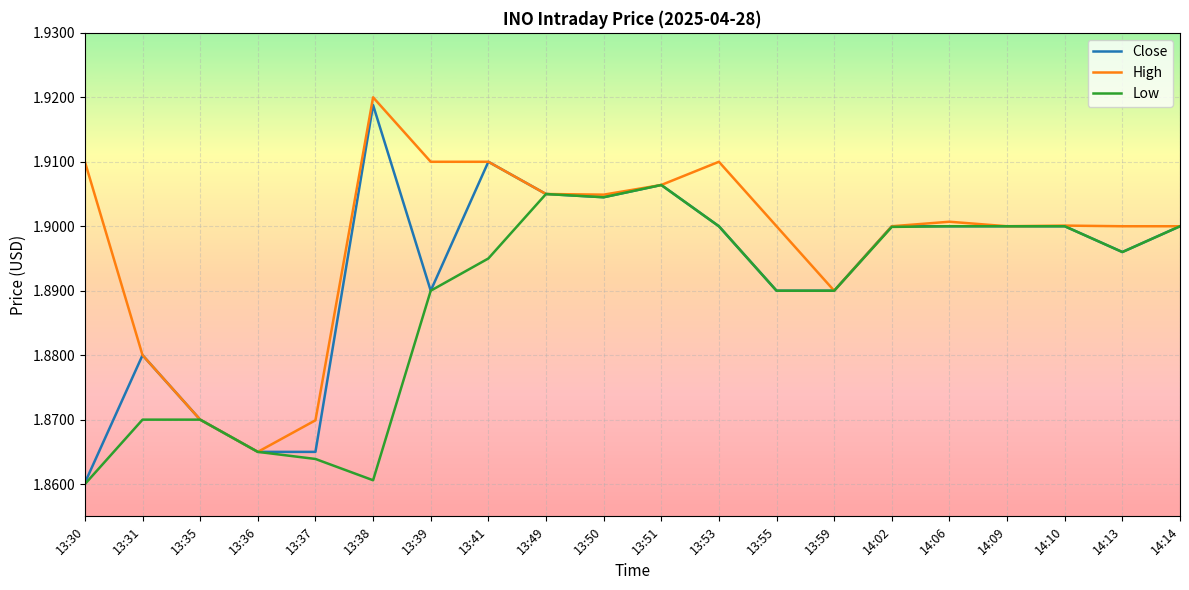

Rank the series by their average value, from highest to lowest.

High, Close, Low